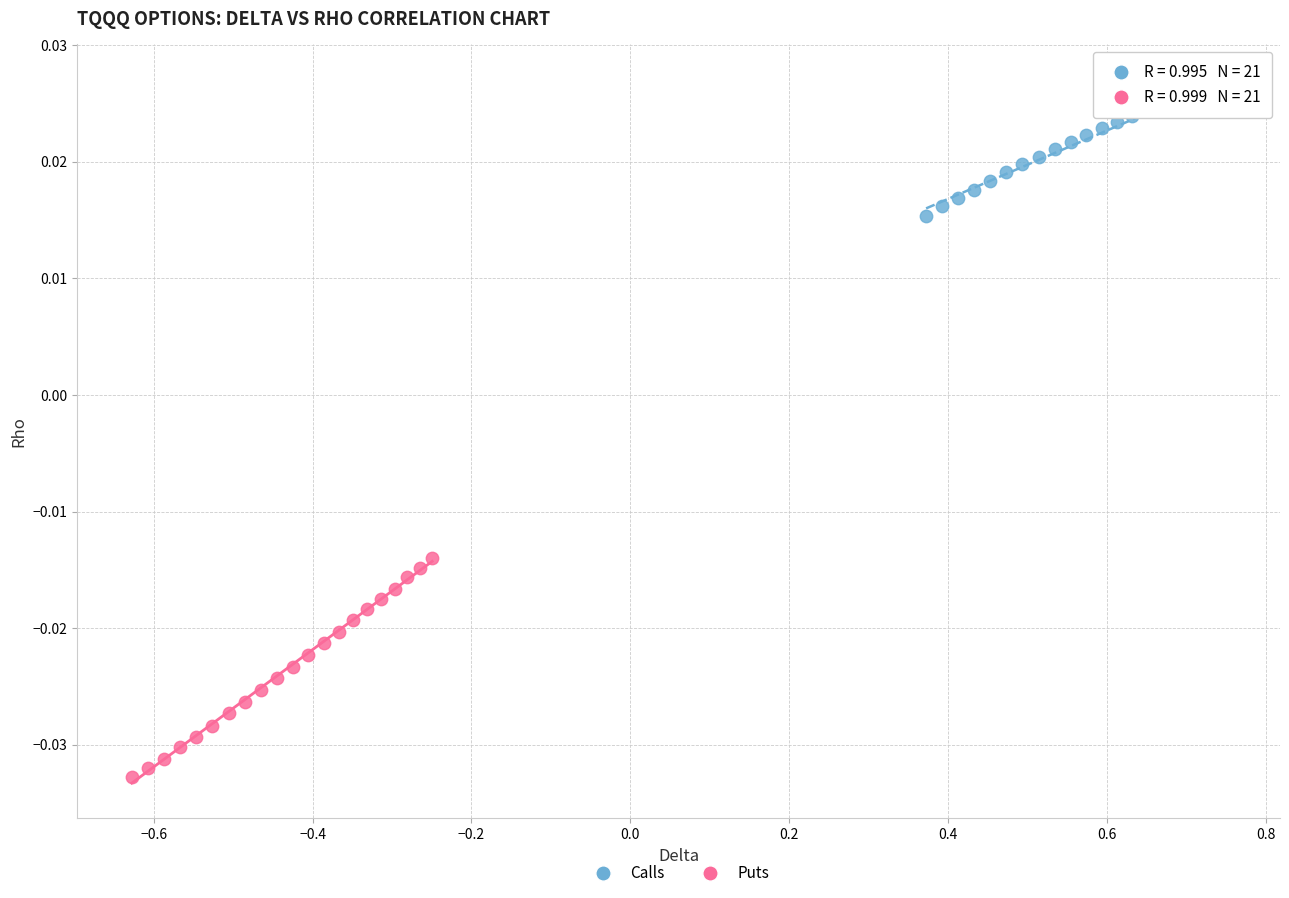

What are all the series names shown in the legend?

Calls, Puts